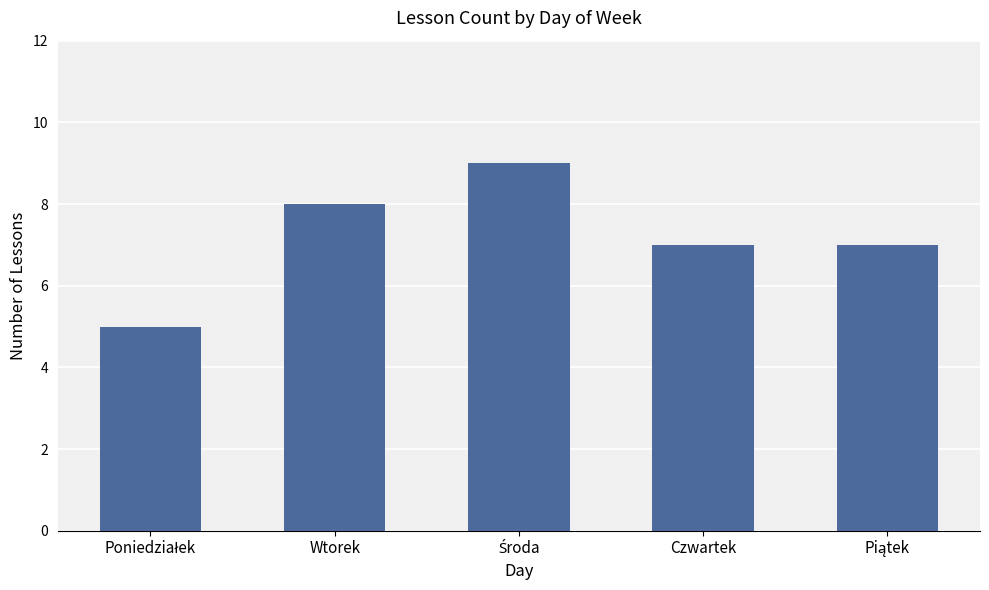

How many bars are there in total?

5